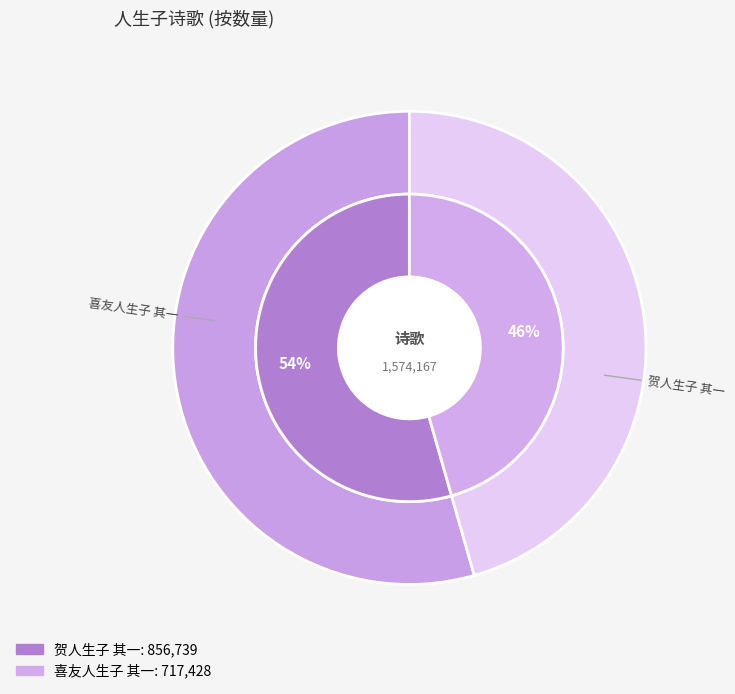

Combined, do 贺人生子 其一 and 喜友人生子 其一 account for over 50%?

Yes